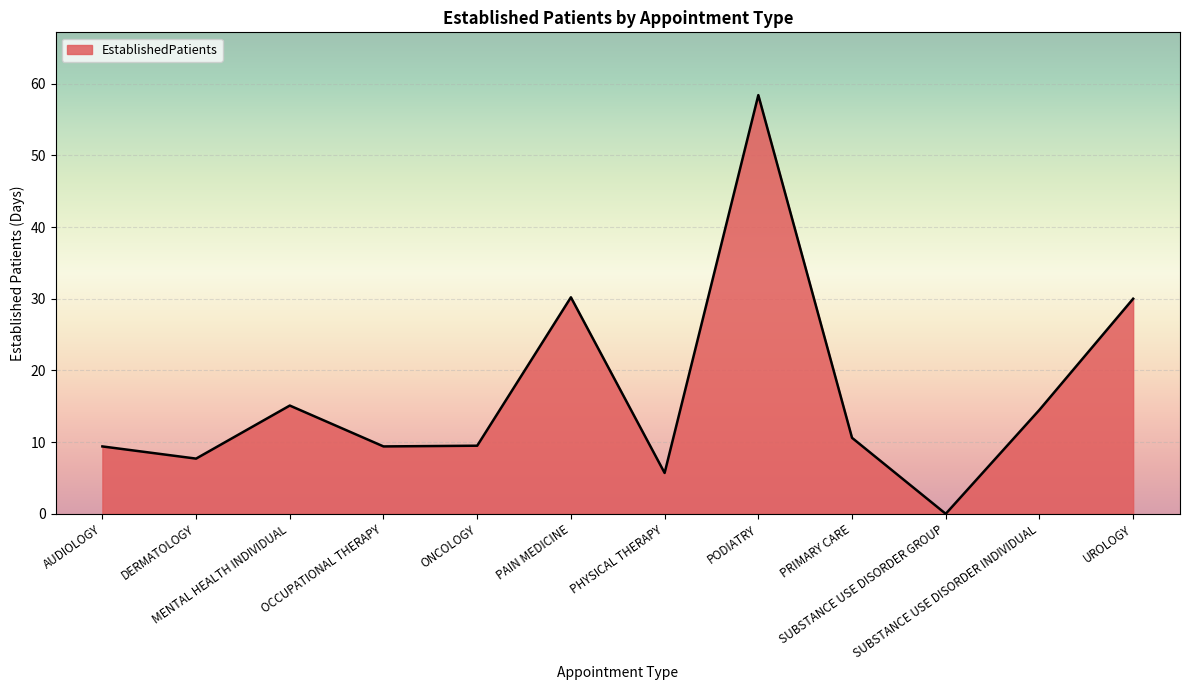

How many lines are shown in the chart?

1